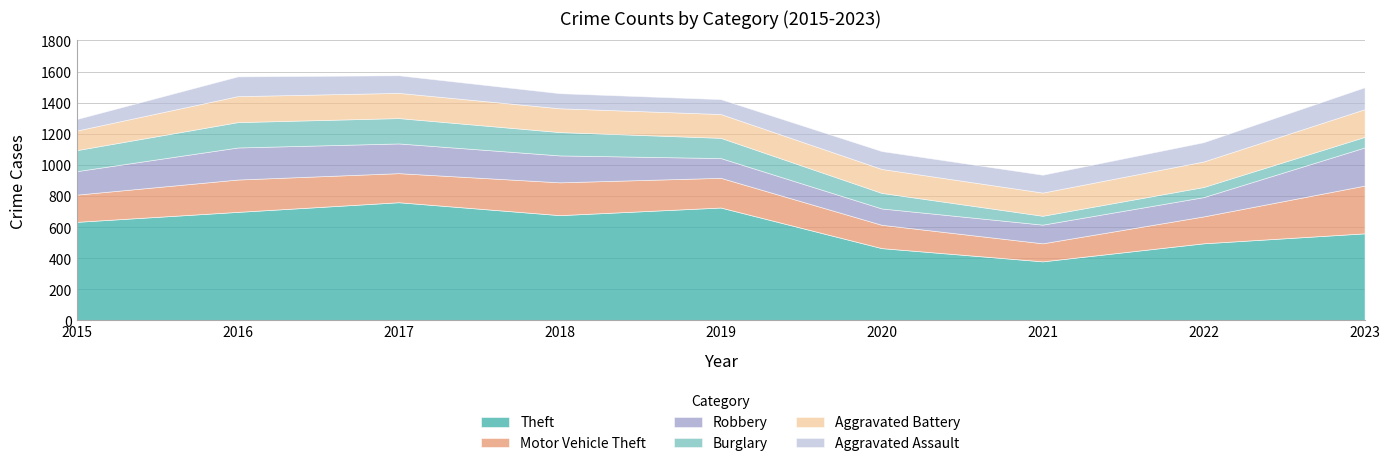

The value of Robbery at 2016 is 206. True or false?

True